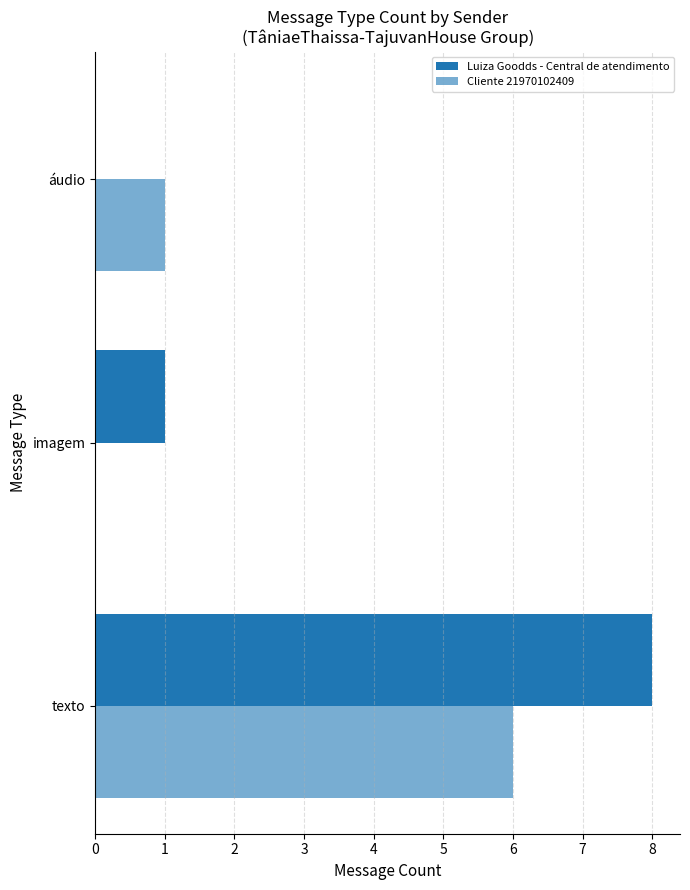

Reading left to right, transcribe all the data shown in this chart.

Luiza Goodds - Central de atendimento: 8	1	0
Cliente 21970102409: 6	0	1